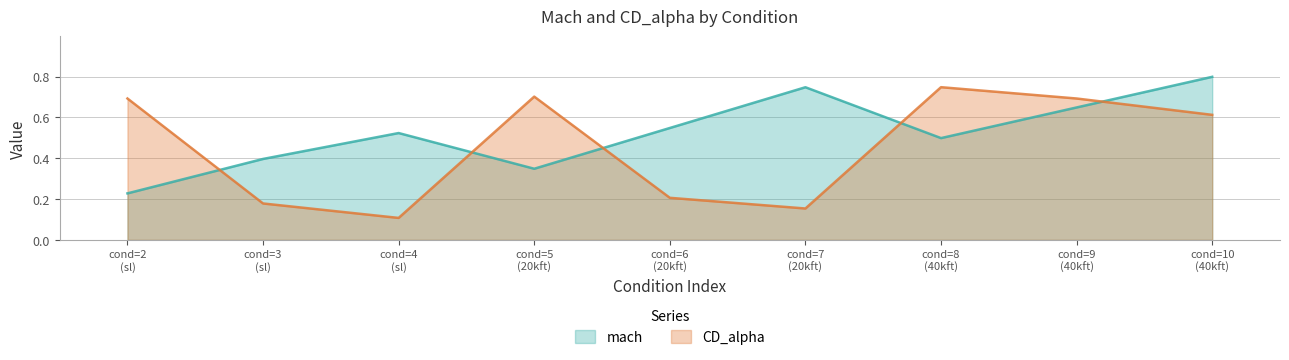

Reading left to right, list all the values displayed in this chart.

mach: 0.2	0.4	0.5	0.3	0.5	0.7	0.5	0.6	0.8
CD_alpha: 0.7	0.2	0.1	0.7	0.2	0.2	0.7	0.7	0.6